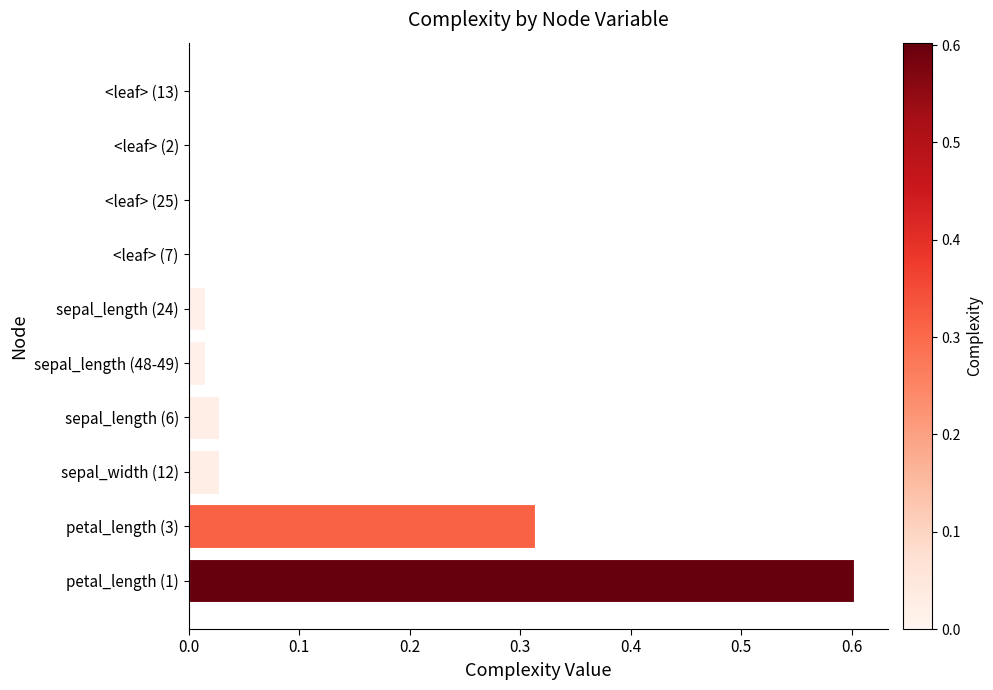

What is the greatest value displayed?

0.6